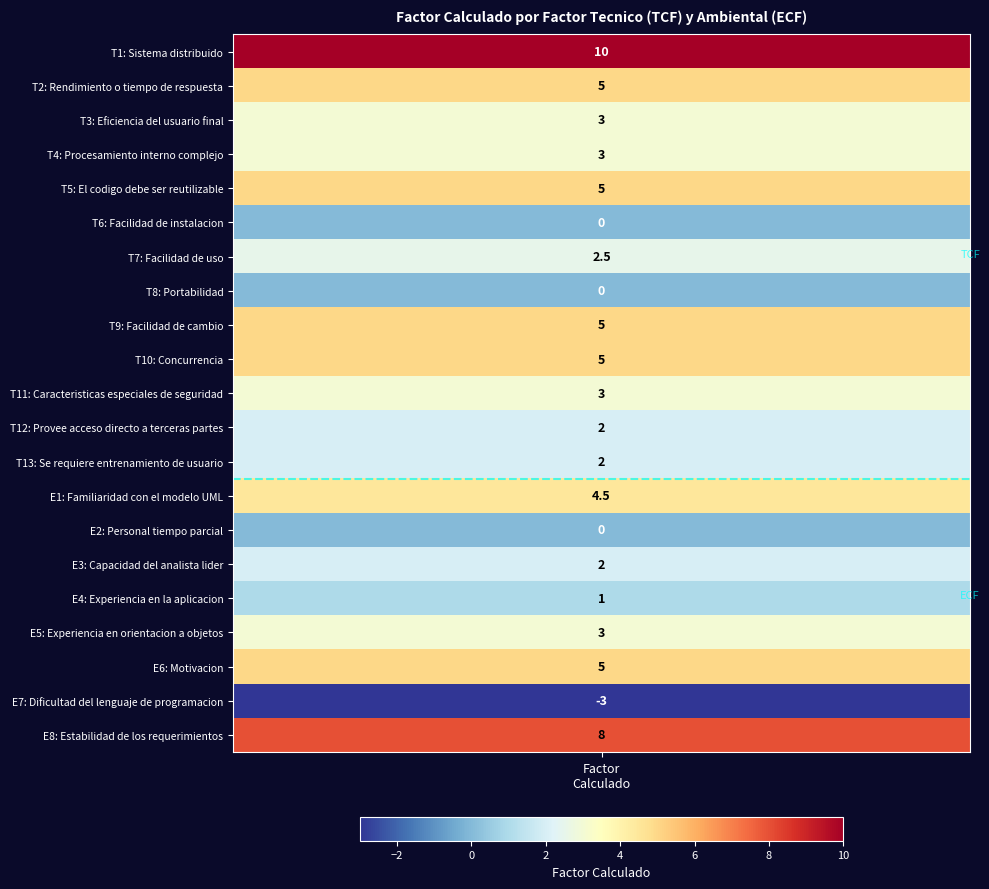

Rank the categories by value from lowest to highest.

E7, T6, T8, E2, E4, T12, T13, E3, T7, T3, T4, T11, E5, E1, T2, T5, T9, T10, E6, E8, T1